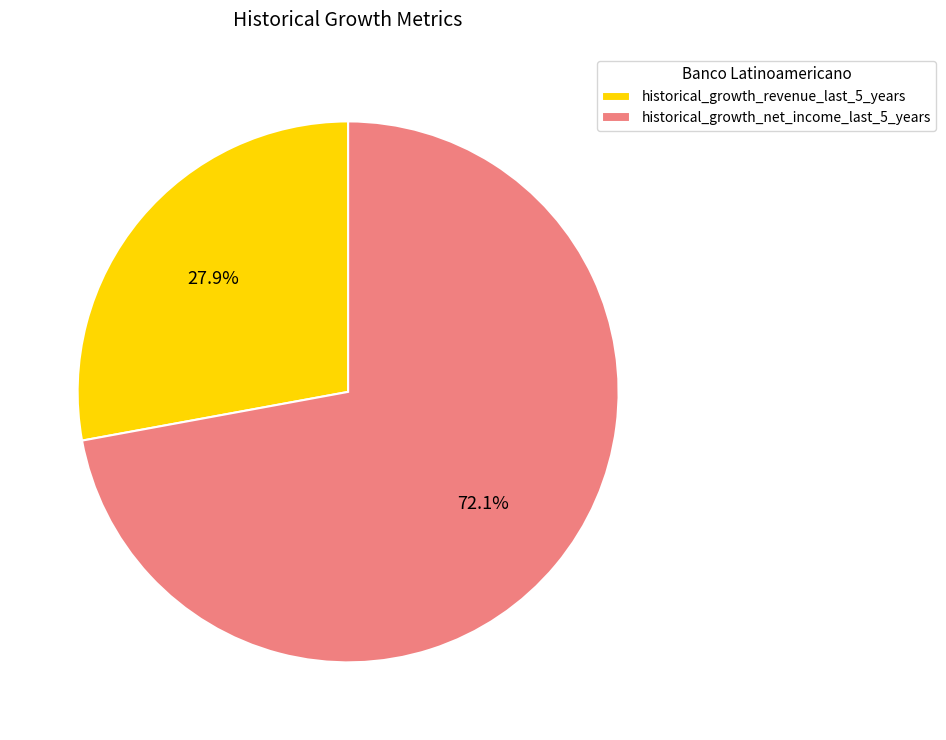

Is there any slice that represents more than half of the pie?

Yes